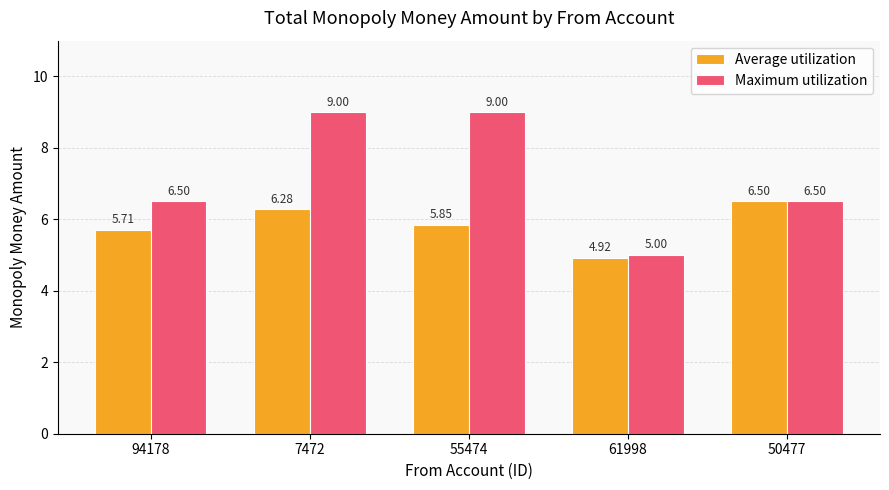

True or false: Maximum utilization has a value of 6.5 at 94178.

True